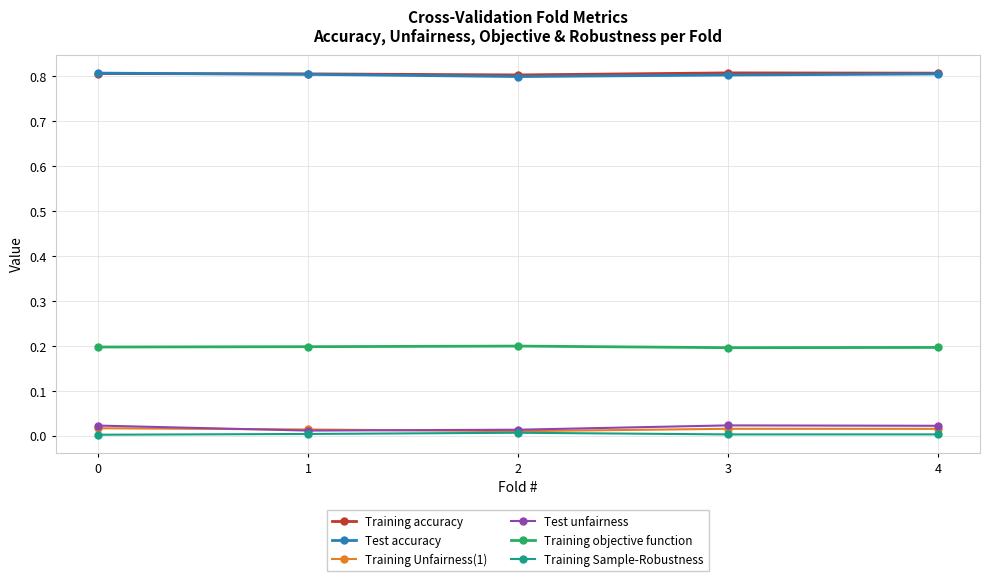

What is the maximum value for Test accuracy?

0.8